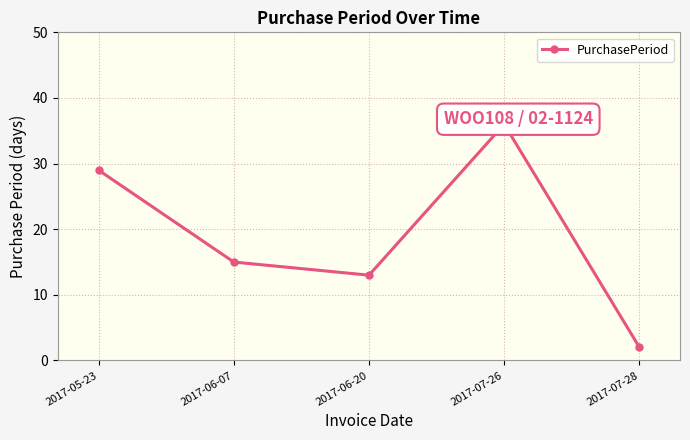

How many lines are shown in the chart?

1